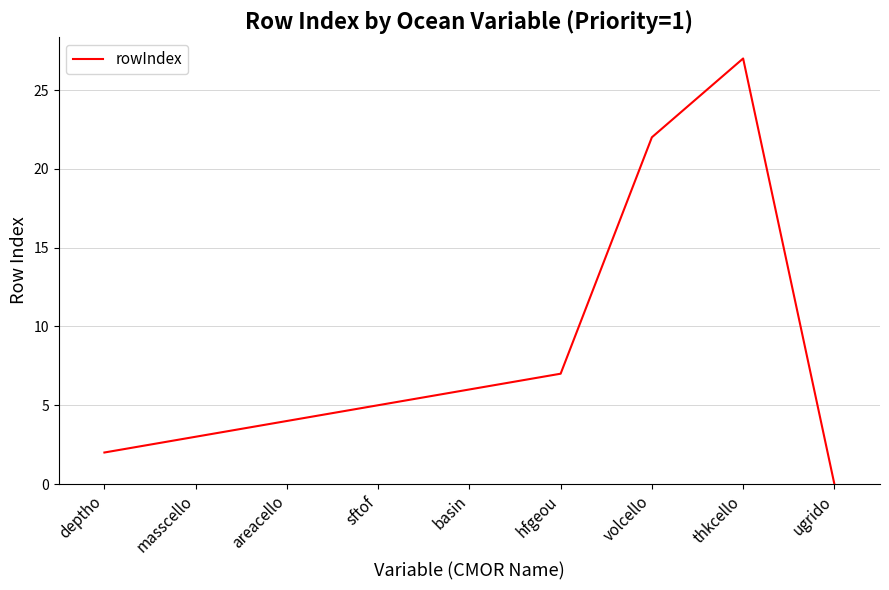

What is the approximate value at areacello?

4